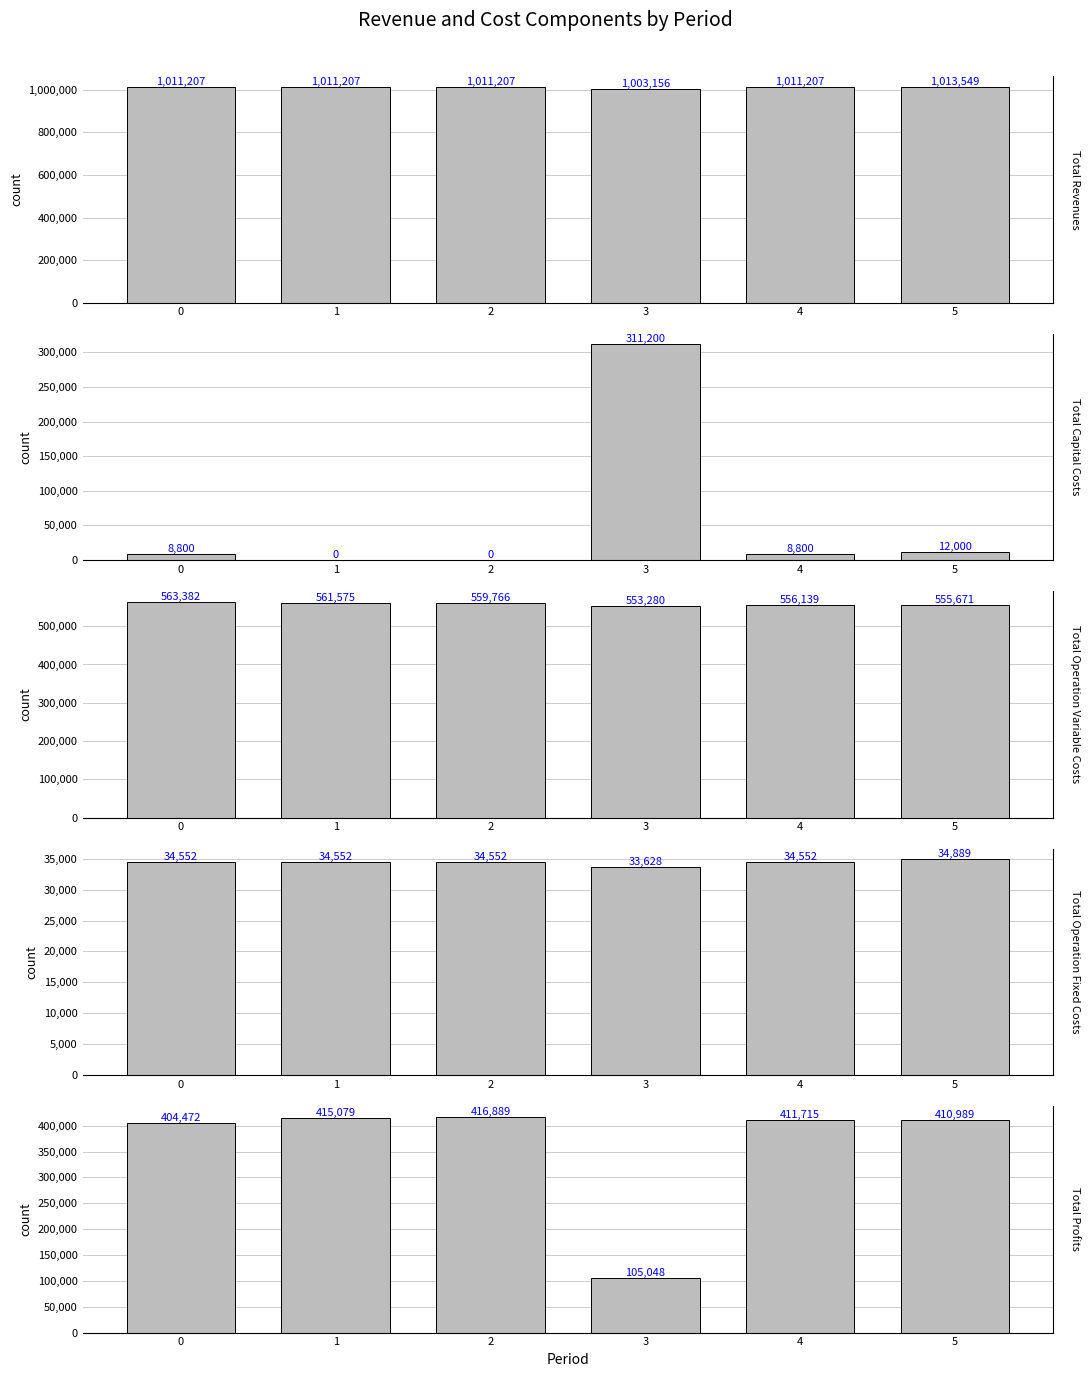

What is the difference between the highest and lowest values at 0?

1002406.7